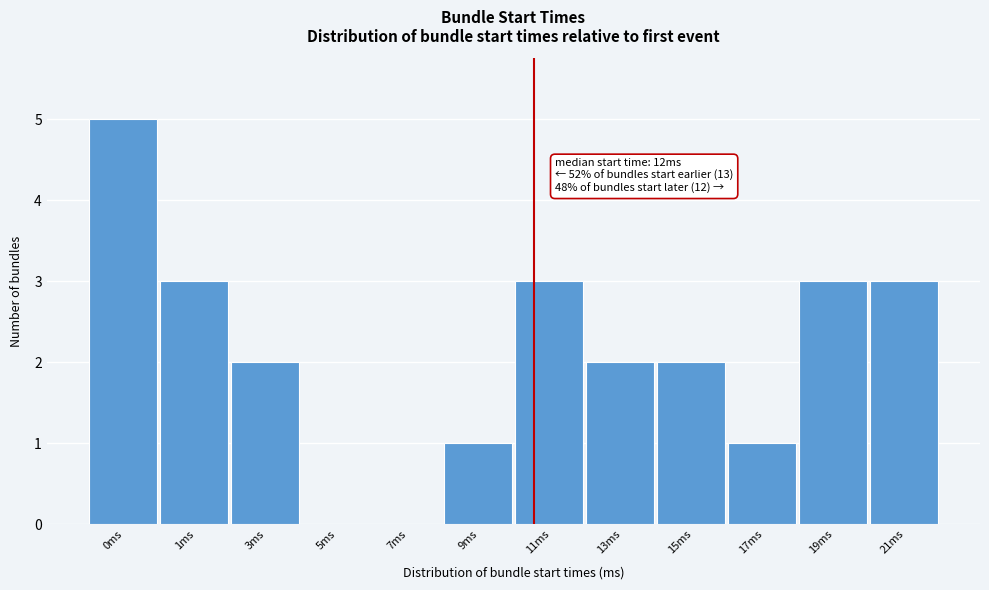

Reading left to right, extract all data points from this chart.

0ms=5	1ms=3	3ms=2	5ms=0	7ms=0	9ms=1	11ms=3	13ms=2	15ms=2	17ms=1	19ms=3	21ms=3